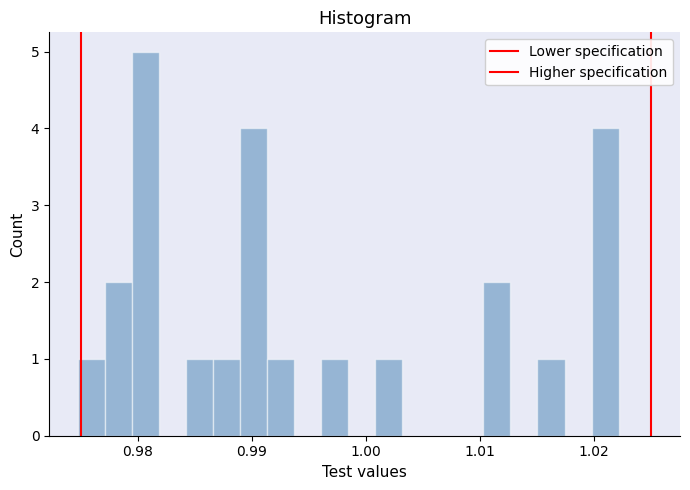

Read against the x-axis, roughly where is the centre of the tallest bar?

0.981